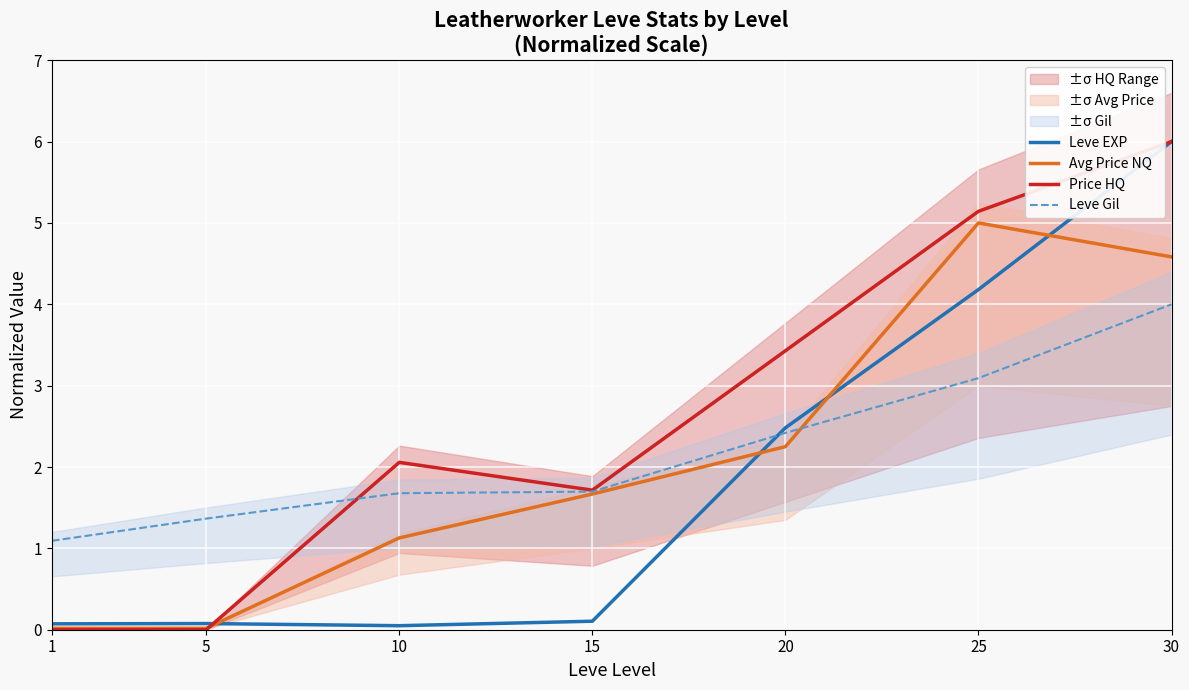

Which series has the widest spread of values?

Price HQ